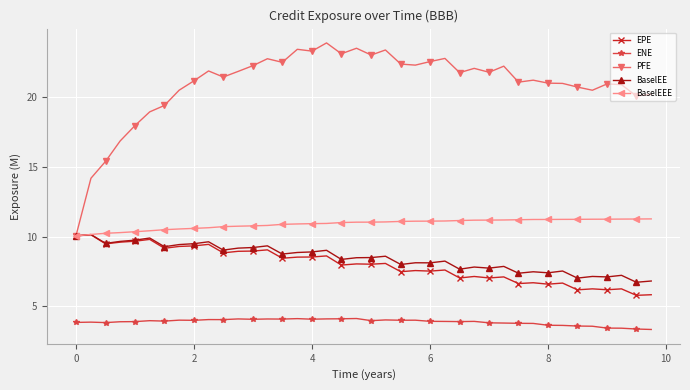

What is the smallest value displayed?

3.4